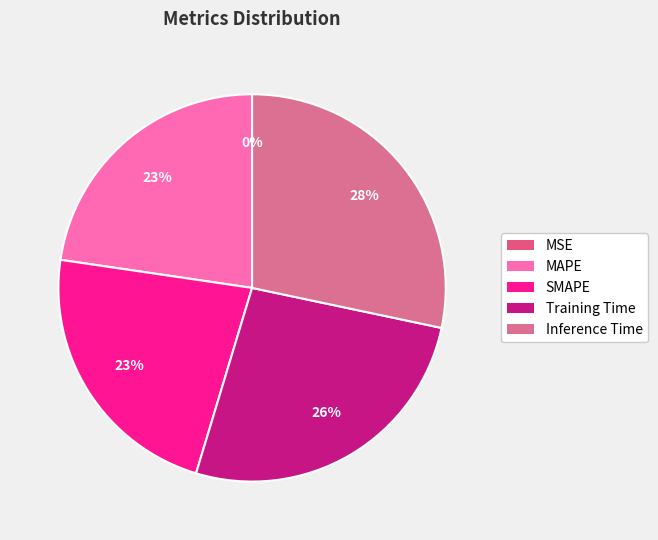

Rank the categories by value from lowest to highest.

MSE, SMAPE, MAPE, Training Time, Inference Time